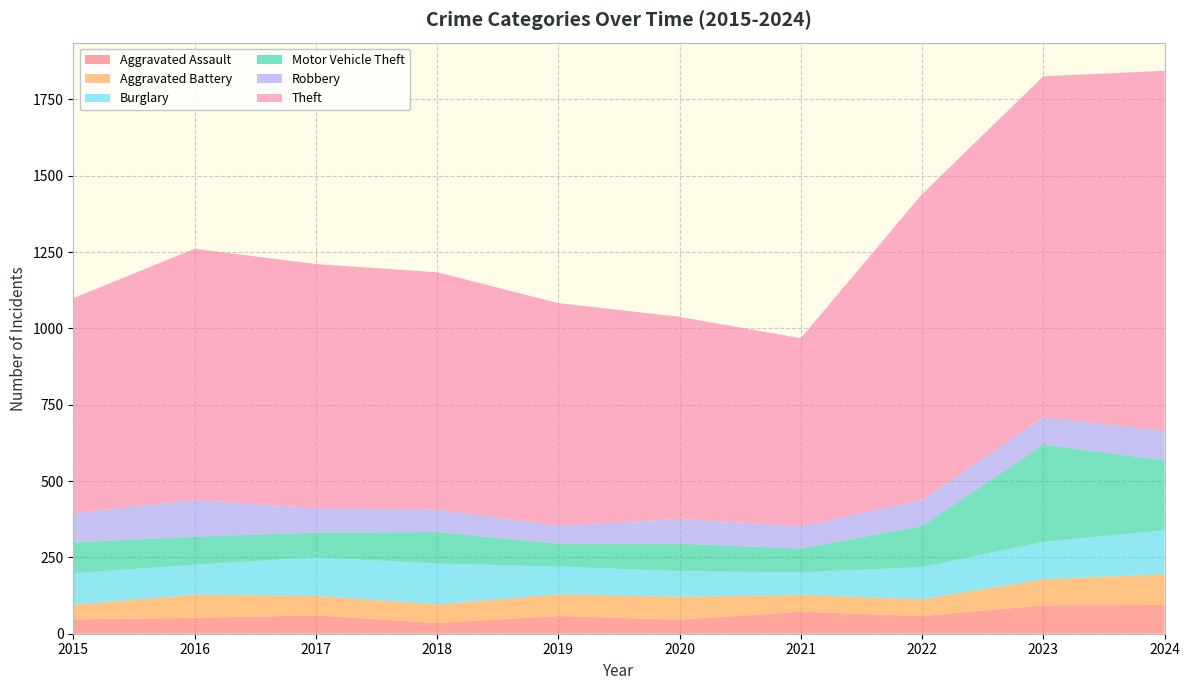

Reading right to left, extract all data points from this chart.

Aggravated Assault: 2024=94	2023=93	2022=58	2021=72	2020=46	2019=58	2018=35	2017=60	2016=52	2015=47
Aggravated Battery: 2024=101	2023=85	2022=55	2021=55	2020=75	2019=71	2018=61	2017=64	2016=76	2015=48
Burglary: 2024=144	2023=123	2022=105	2021=74	2020=84	2019=91	2018=134	2017=126	2016=98	2015=103
Motor Vehicle Theft: 2024=229	2023=318	2022=135	2021=78	2020=90	2019=75	2018=103	2017=81	2016=92	2015=101
Robbery: 2024=96	2023=90	2022=85	2021=73	2020=81	2019=59	2018=74	2017=80	2016=121	2015=95
Theft: 2024=1180	2023=1117	2022=1002	2021=616	2020=662	2019=729	2018=777	2017=800	2016=822	2015=705